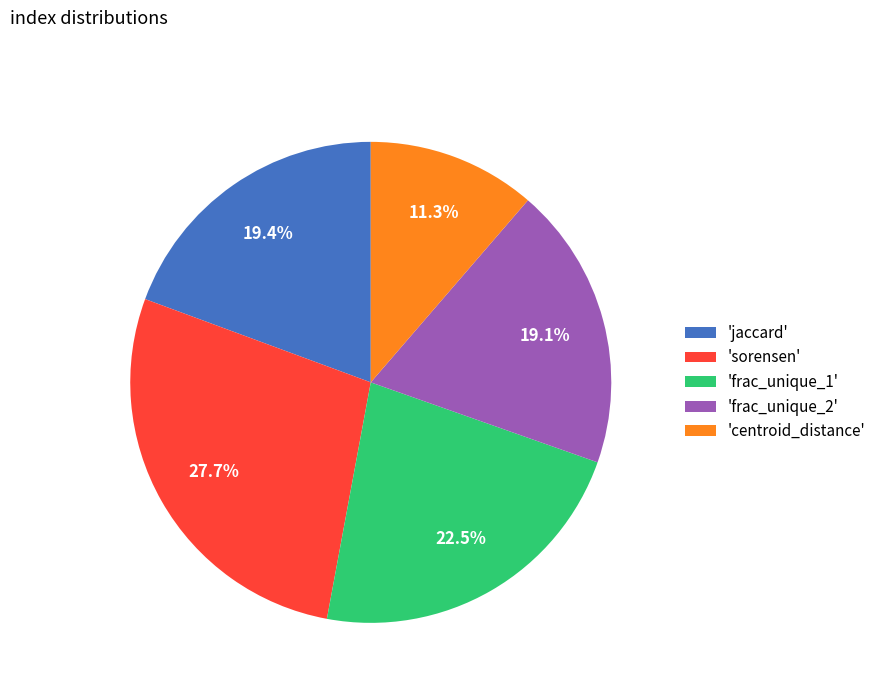

How many segments does this pie chart have?

5